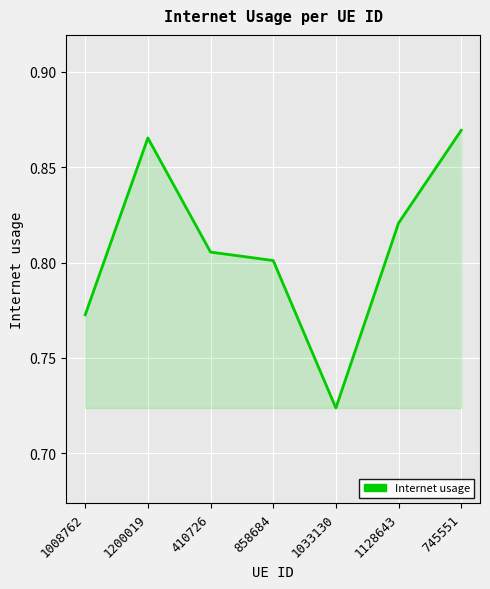

Count the number of categories in the chart.

7